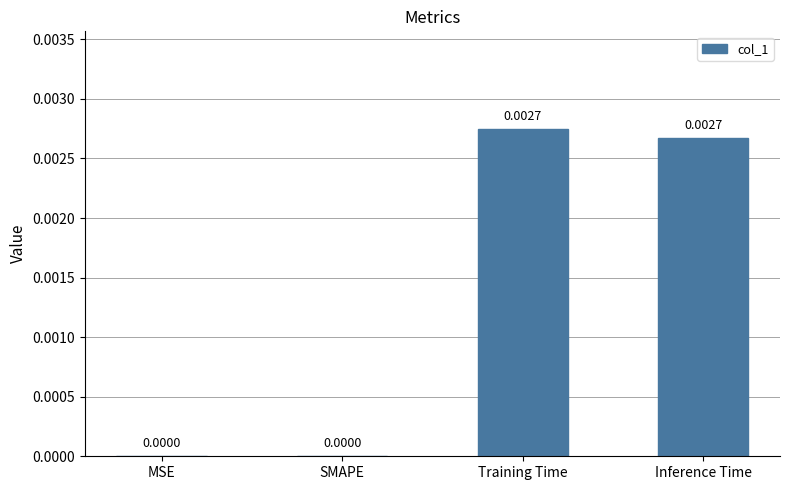

Which has a higher value, Inference Time or MSE?

Inference Time